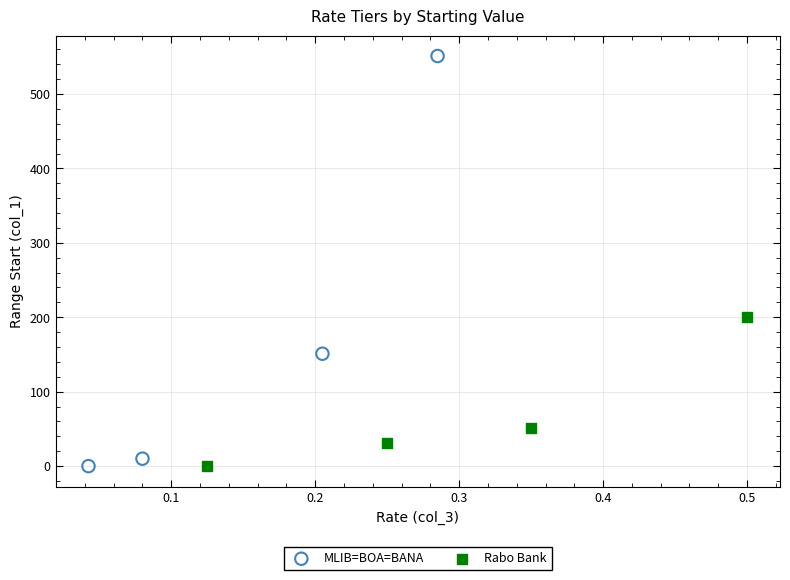

Which series contains the highest Y value?

MLIB=BOA=BANA